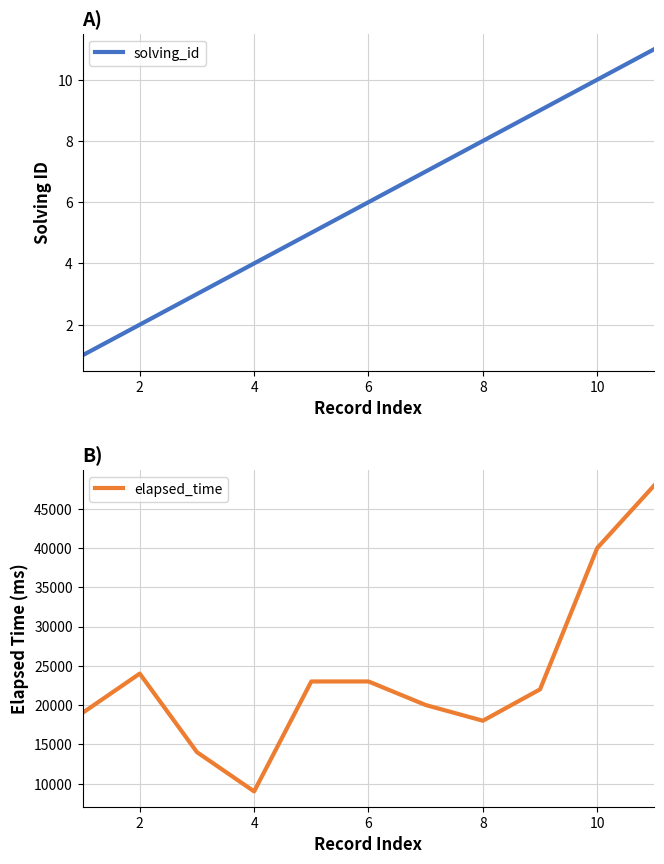

Between 2 and 10, which series saw the biggest shift?

elapsed_time